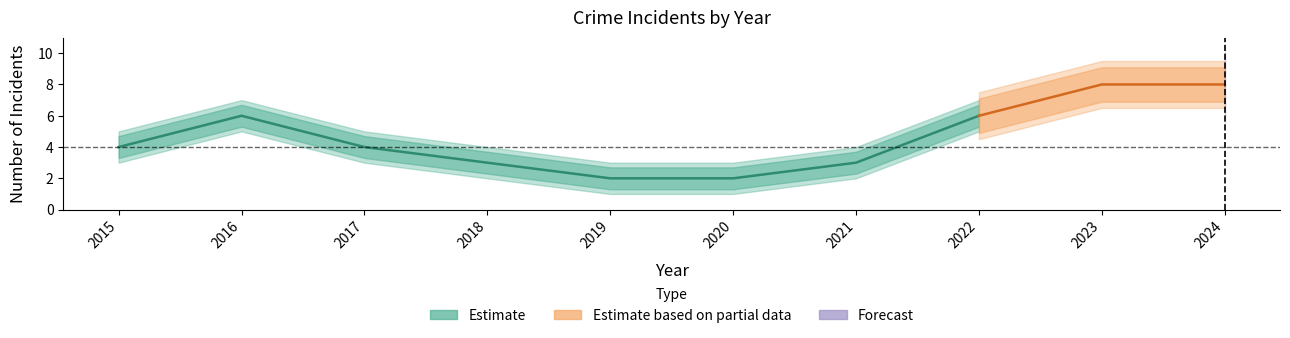

Count the Total values in the range 3 to 6.

6